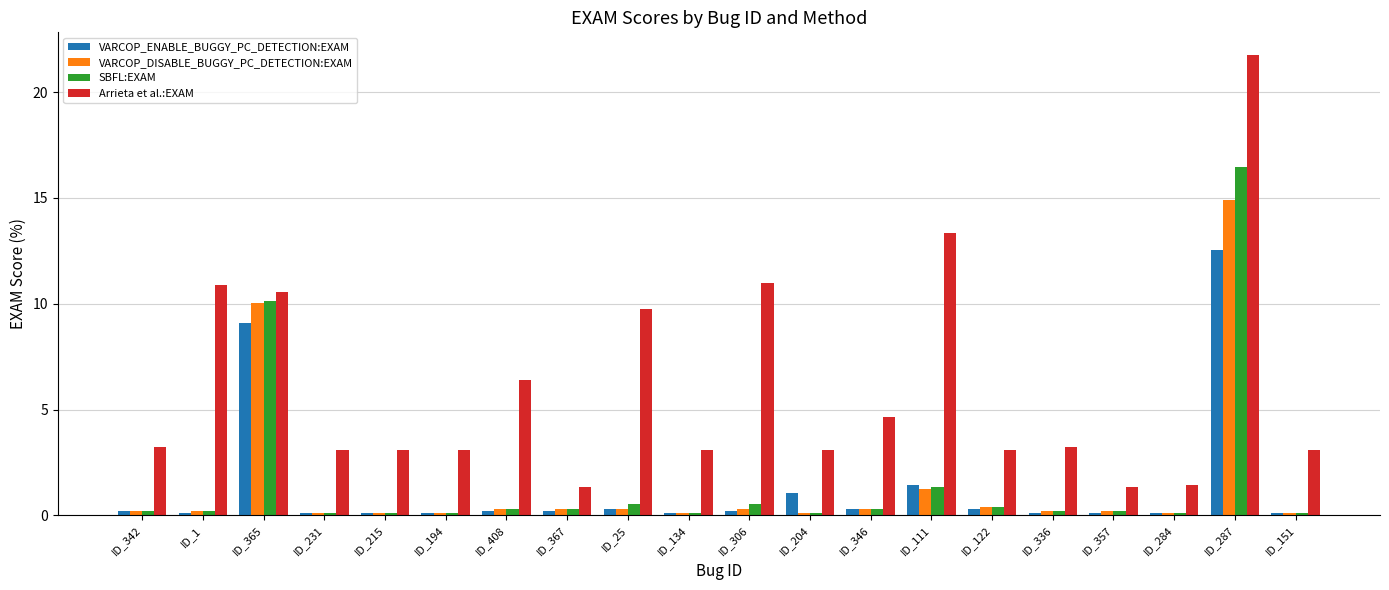

What is the difference between the highest and lowest values at ID_231?

3.0